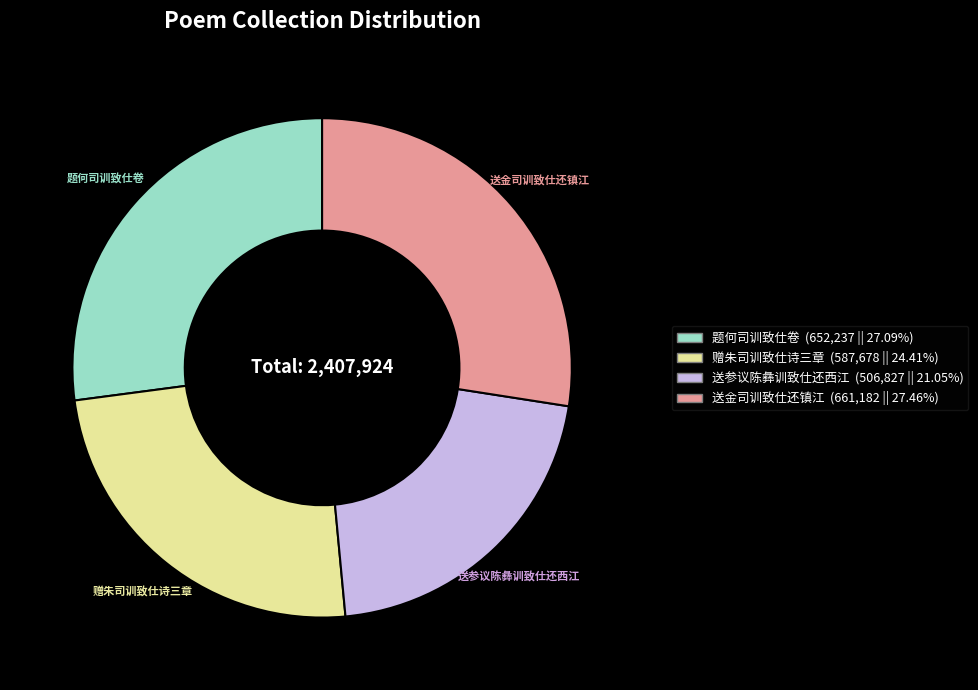

Combined, do 送金司训致仕还镇江 and 题何司训致仕卷 account for over 50%?

Yes